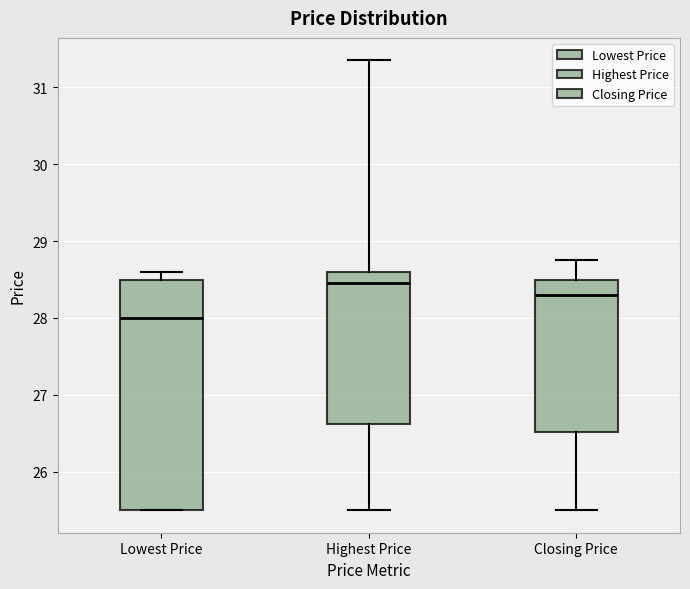

Reading left to right, transcribe this box plot: for each box, give where its median line is, the range the box spans, and where its two whiskers end, as read against the y-axis. The values are not printed on the chart, so give them approximately, as read against the axis.

Lowest Price: median 28.0, box 25.5 to 28.5, whiskers 25.5 to 28.6
Highest Price: median 28.5, box 26.6 to 28.6, whiskers 25.5 to 31.4
Closing Price: median 28.3, box 26.5 to 28.5, whiskers 25.5 to 28.8